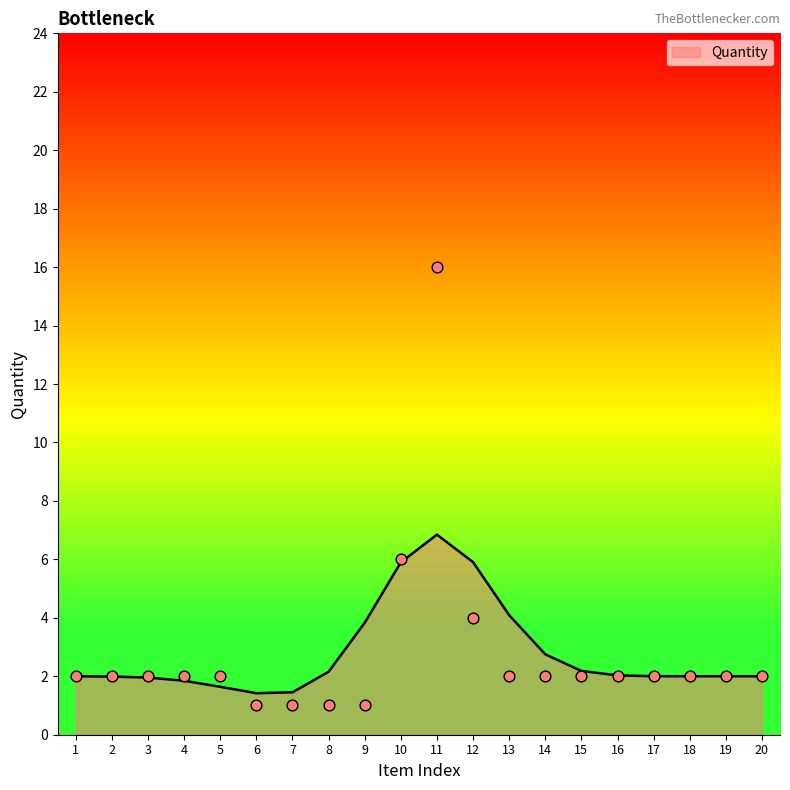

True or false: Quantity has a value of 5.9 at 10.

True